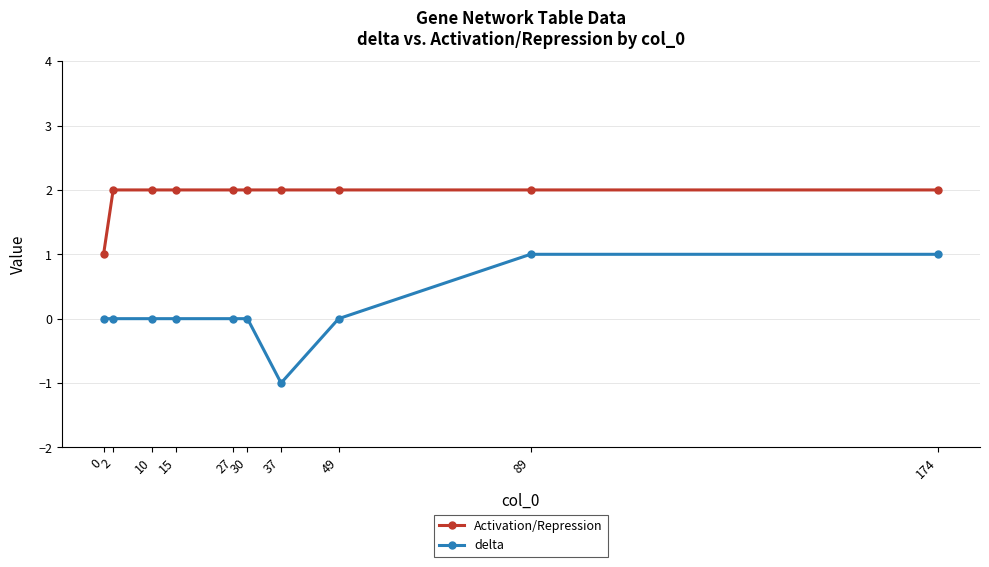

What is the total value across all series at 89?

3